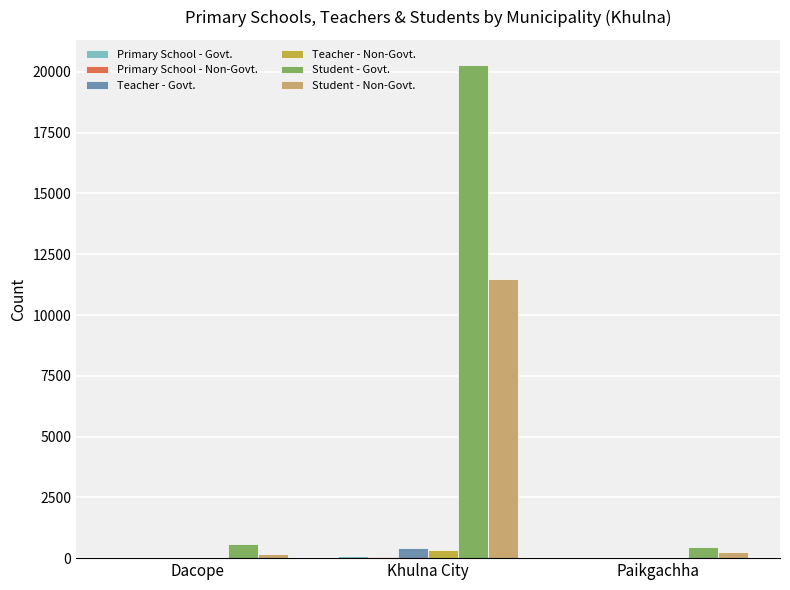

Where is Student - Non-Govt. nearest to the value 5809?

Paikgachha